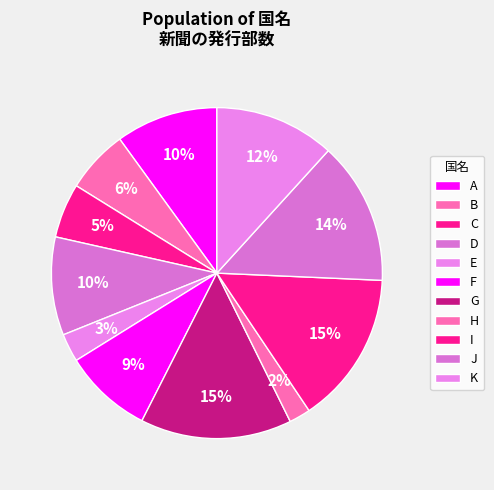

Is the sum of G and E greater than half?

No